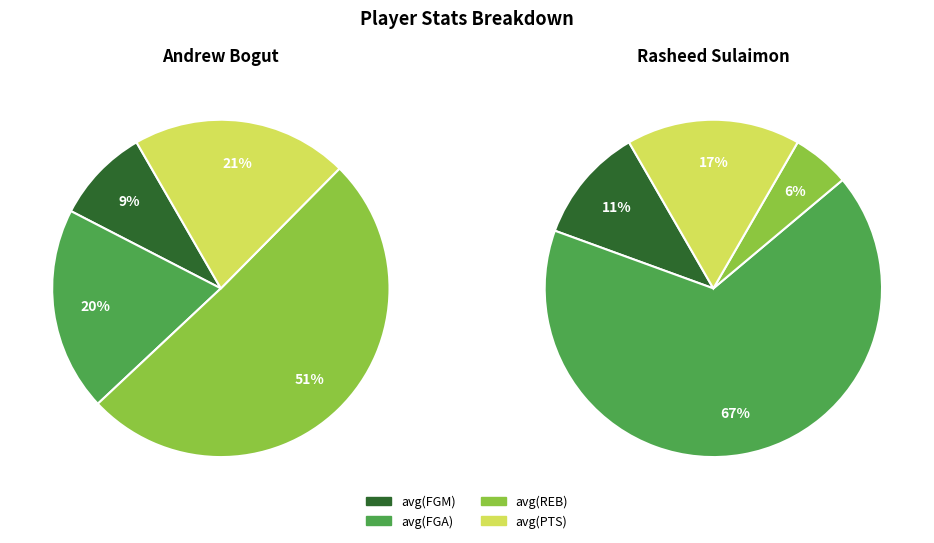

Is Andrew Bogut the majority of the pie?

Yes